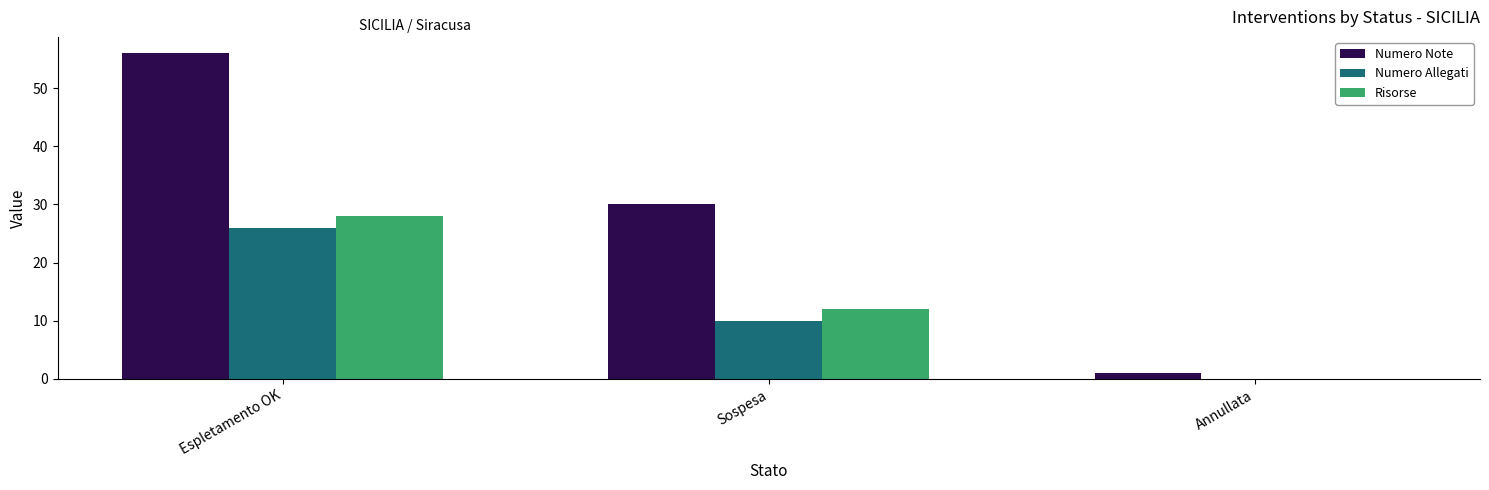

At which label is Risorse closest to 14?

Sospesa